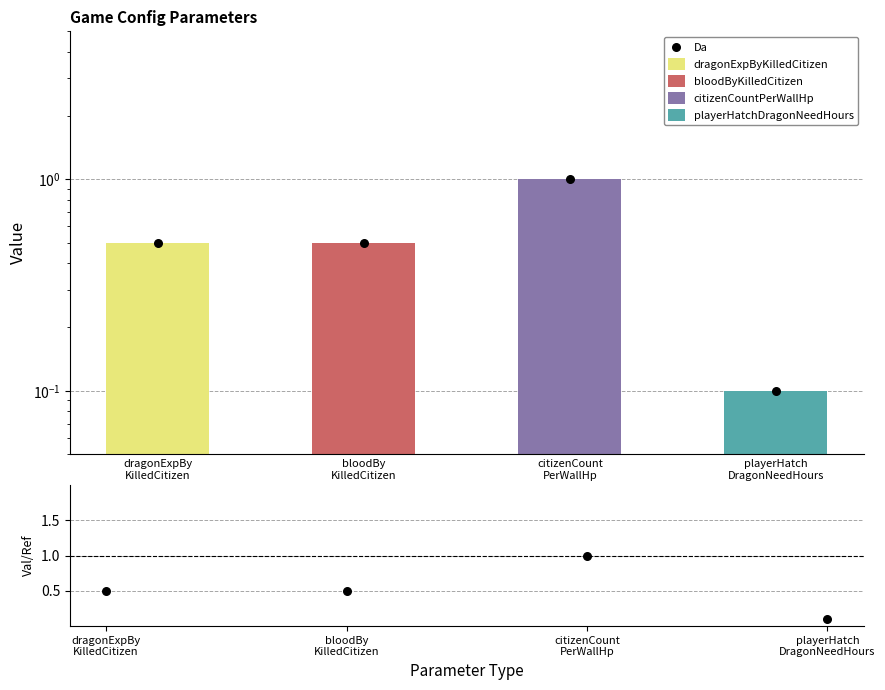

Which series has the widest spread of Y values?

Da